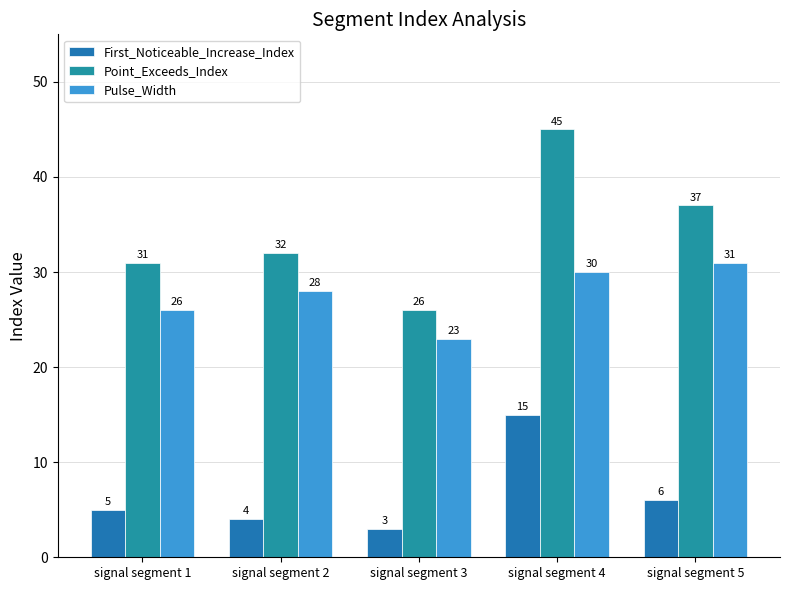

How many bars are there in total?

15